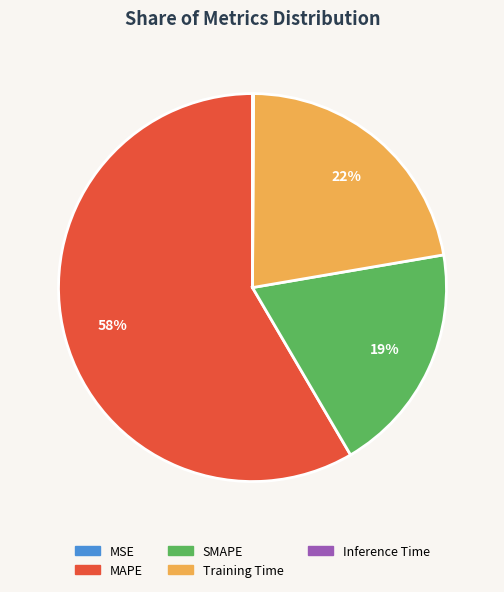

Is it true that MAPE is 72% of the pie?

False